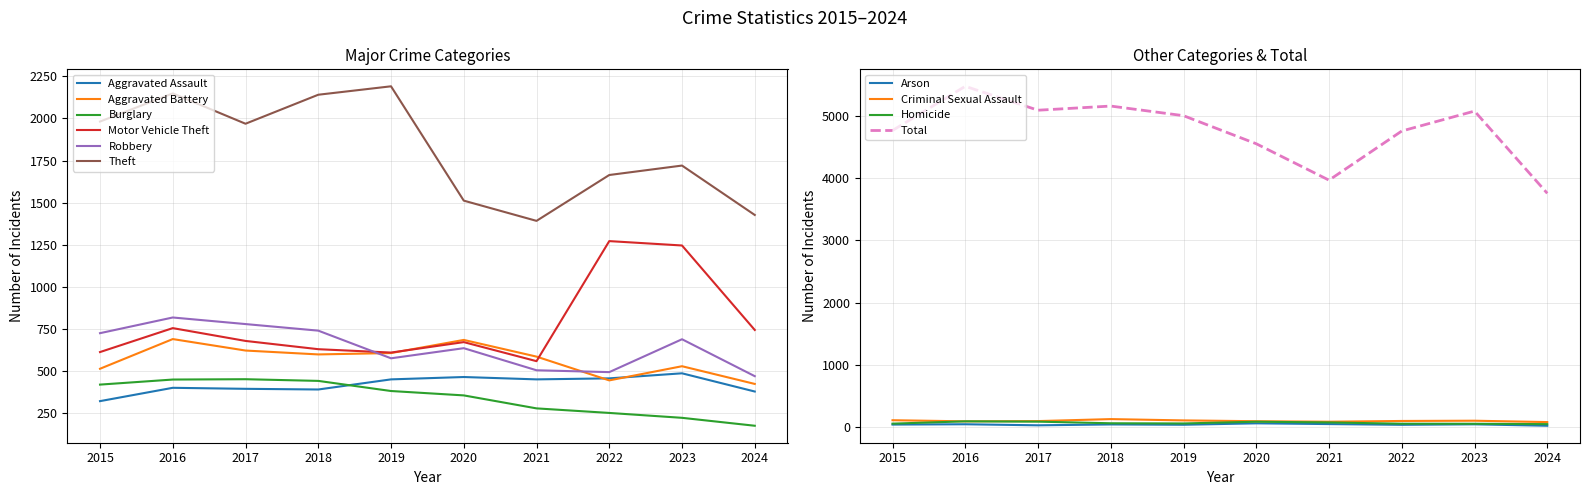

The Theft series shows 1720 at 2023. True or false?

True